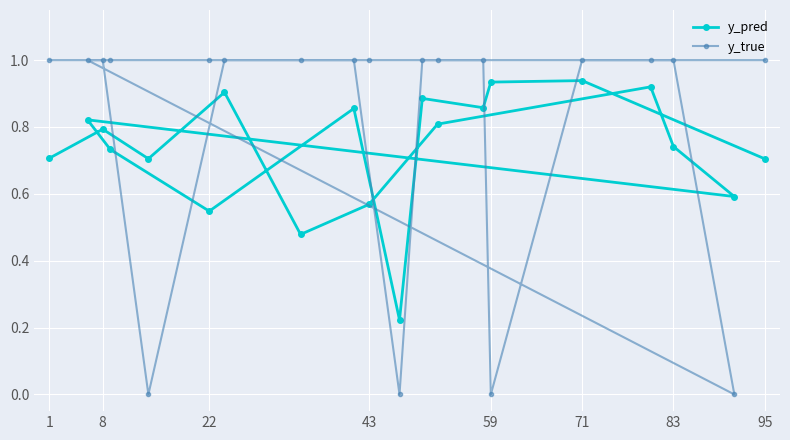

The y_true series shows 1.0 at 22. True or false?

True